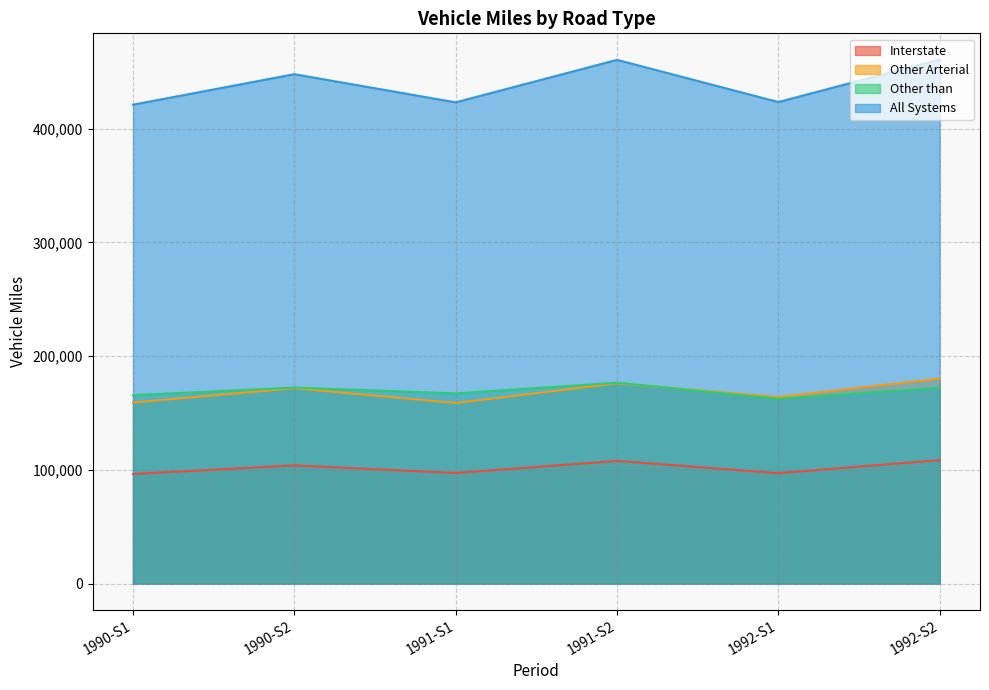

What is the highest value of the Other Arterial series?

180140.5